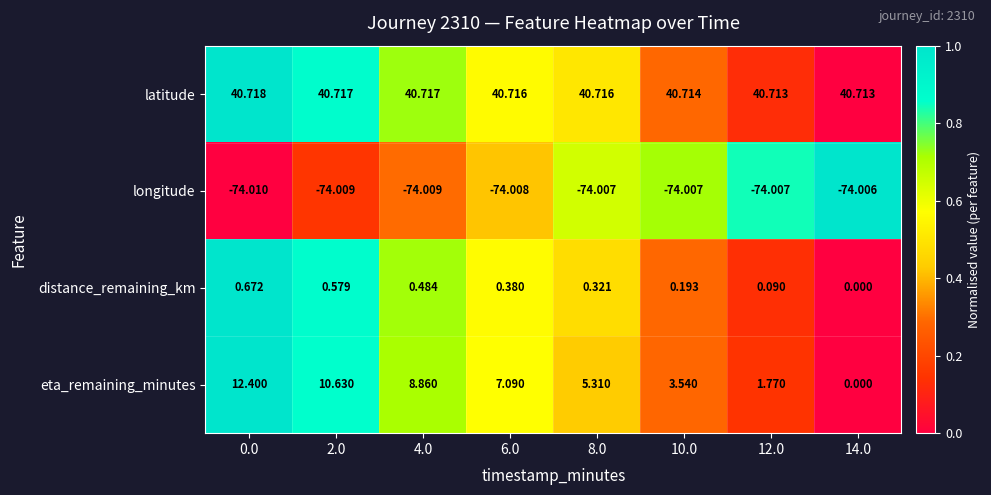

Between 2.0 and 8.0, which series saw the biggest shift?

eta_remaining_minutes